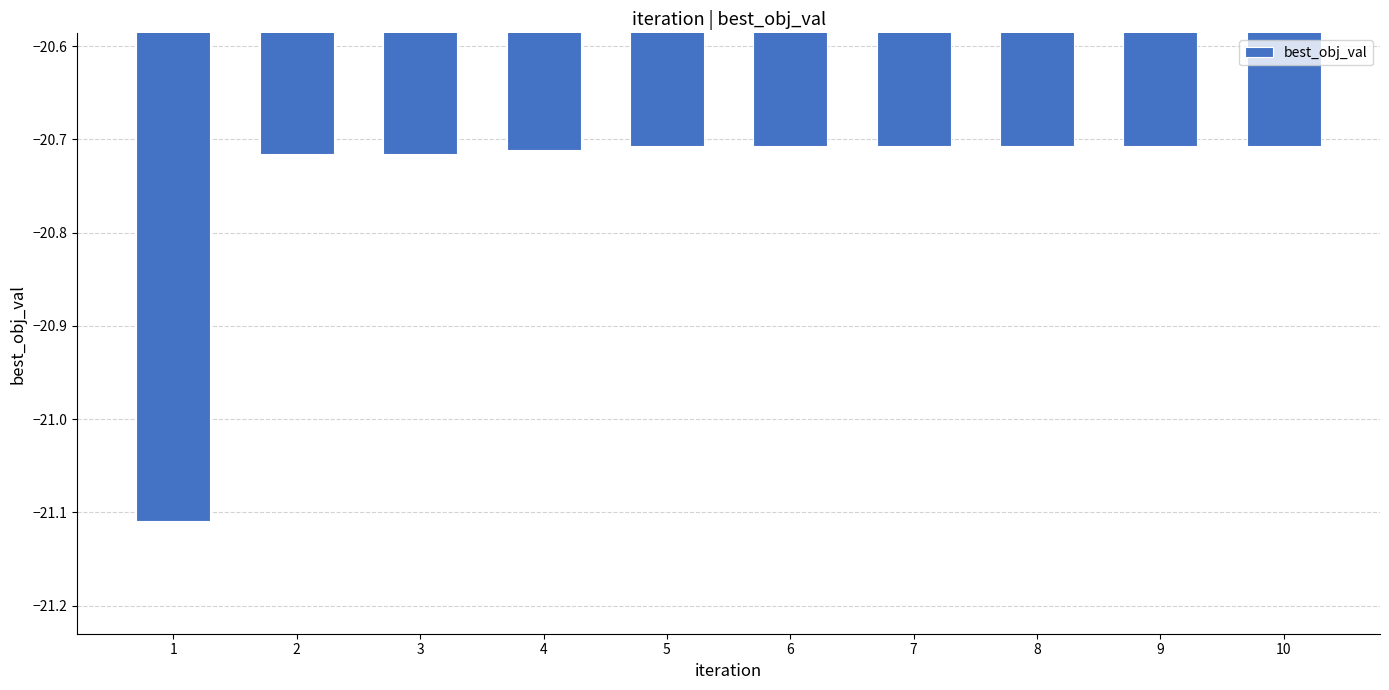

What is the sum of all values?

-207.5